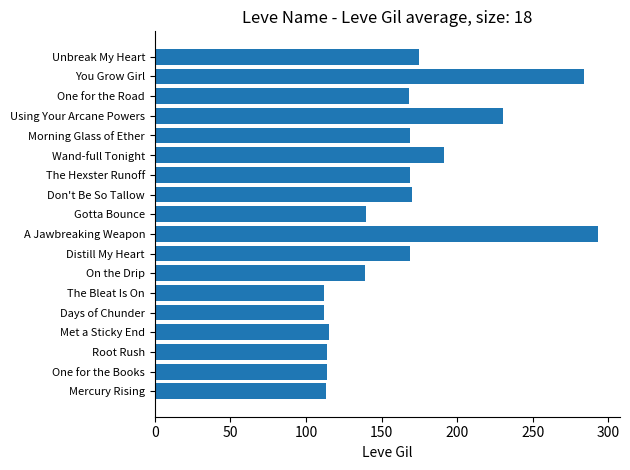

Where is the data nearest to the value 202?

Wand-full Tonight